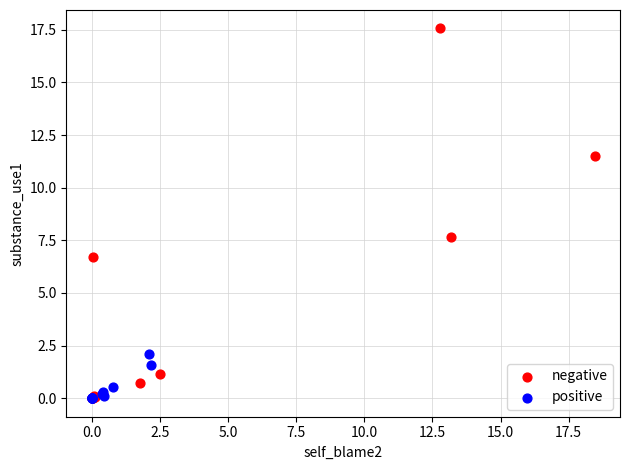

Which series reaches the maximum Y coordinate?

negative